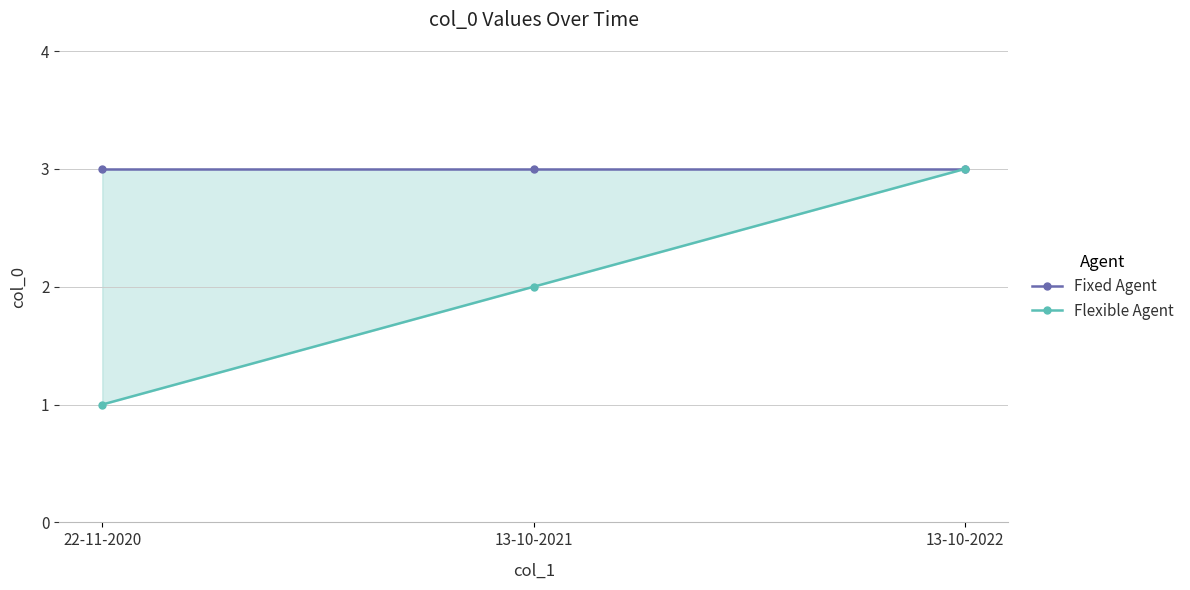

What is the label of the 1st point from the right?

13-10-2022